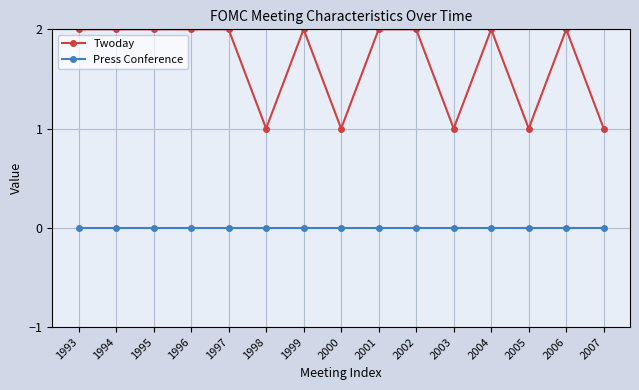

What is the average value of the Twoday series?

2